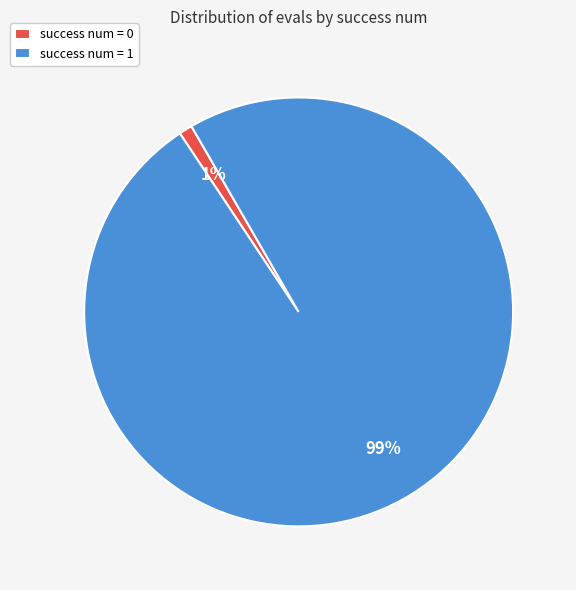

Do success num = 0 and success num = 1 together represent more than half of the pie?

Yes